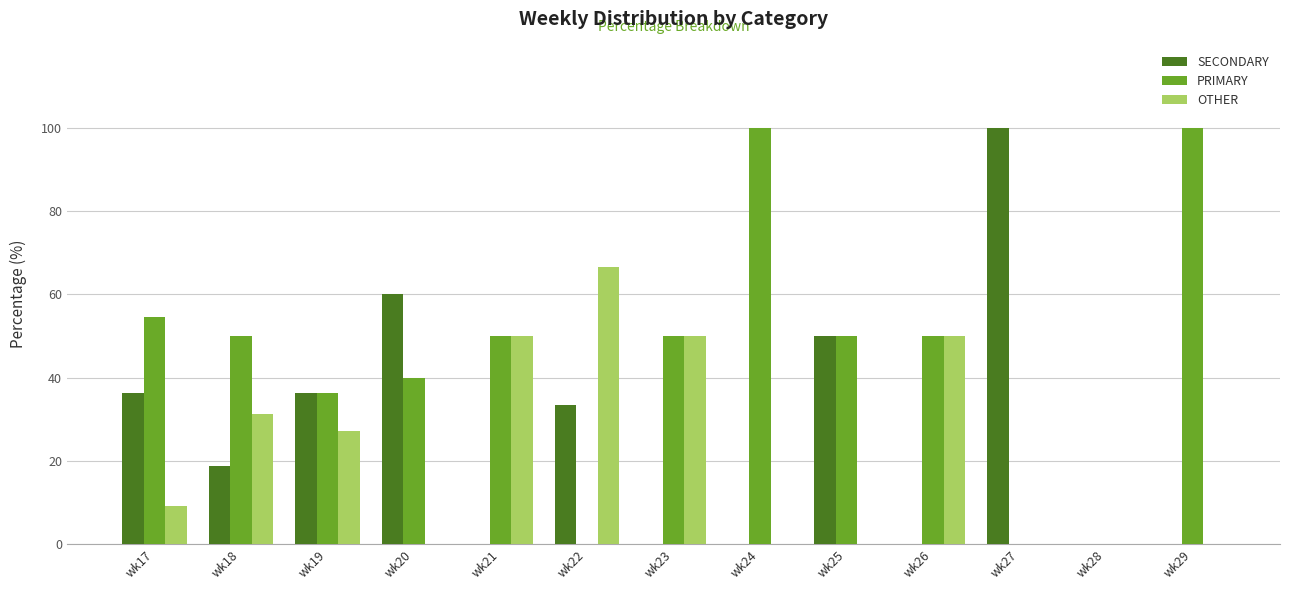

True or false: PRIMARY has a value of 0.0 at wk28.

True